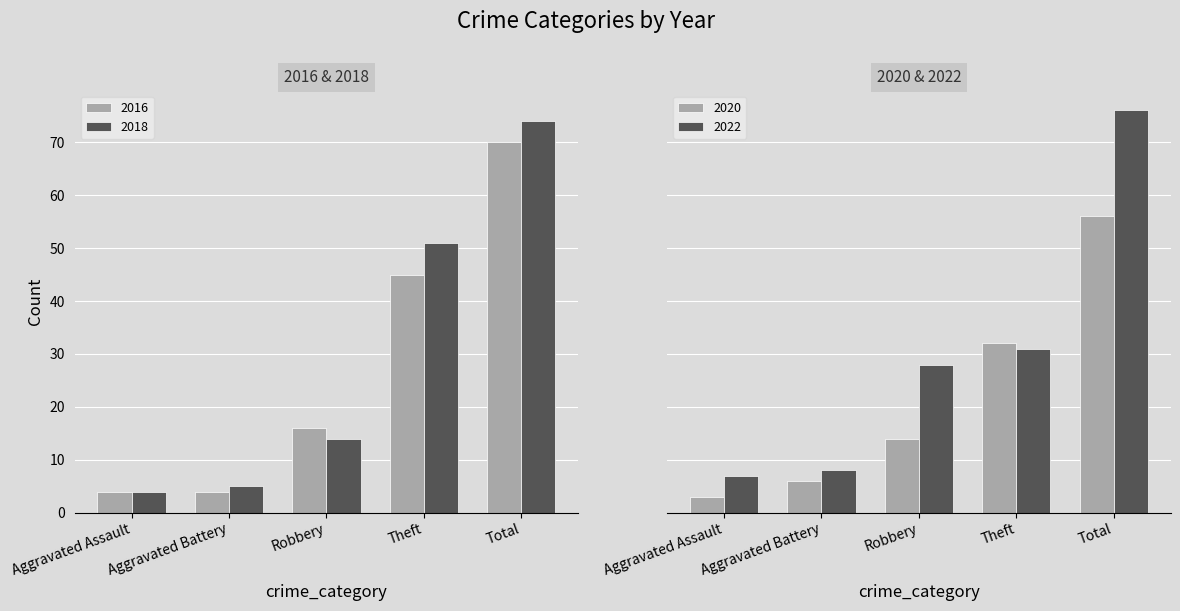

At which category does the chart reach its peak across all series?

Total